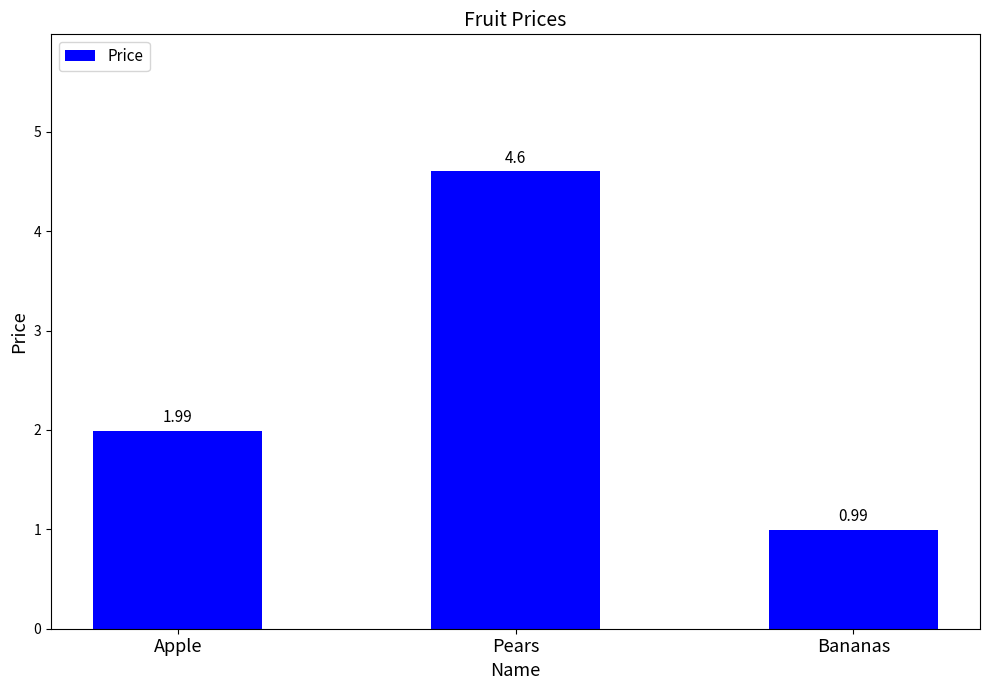

What is the difference between the values at Bananas and Pears?

3.6